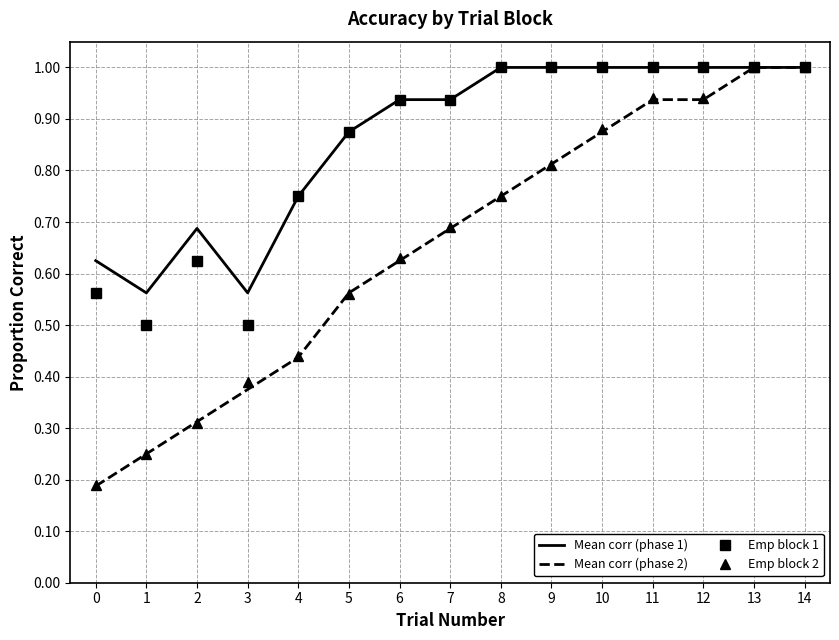

How many series are shown in this chart?

4